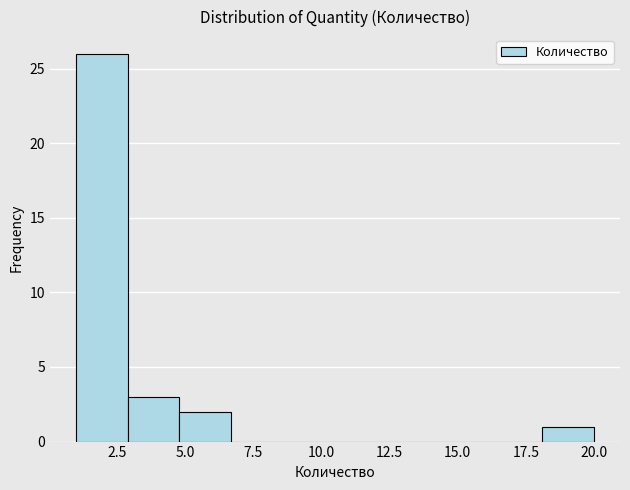

Around what value on the x-axis is the tallest bar? Give the approximate position of its centre, as read against the axis.

2.0